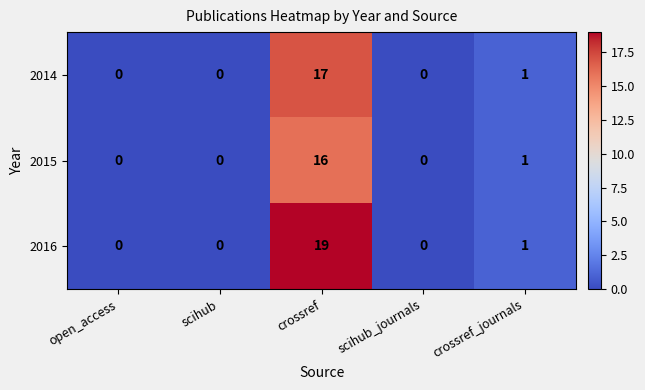

What is the sum of all 2016 values?

20